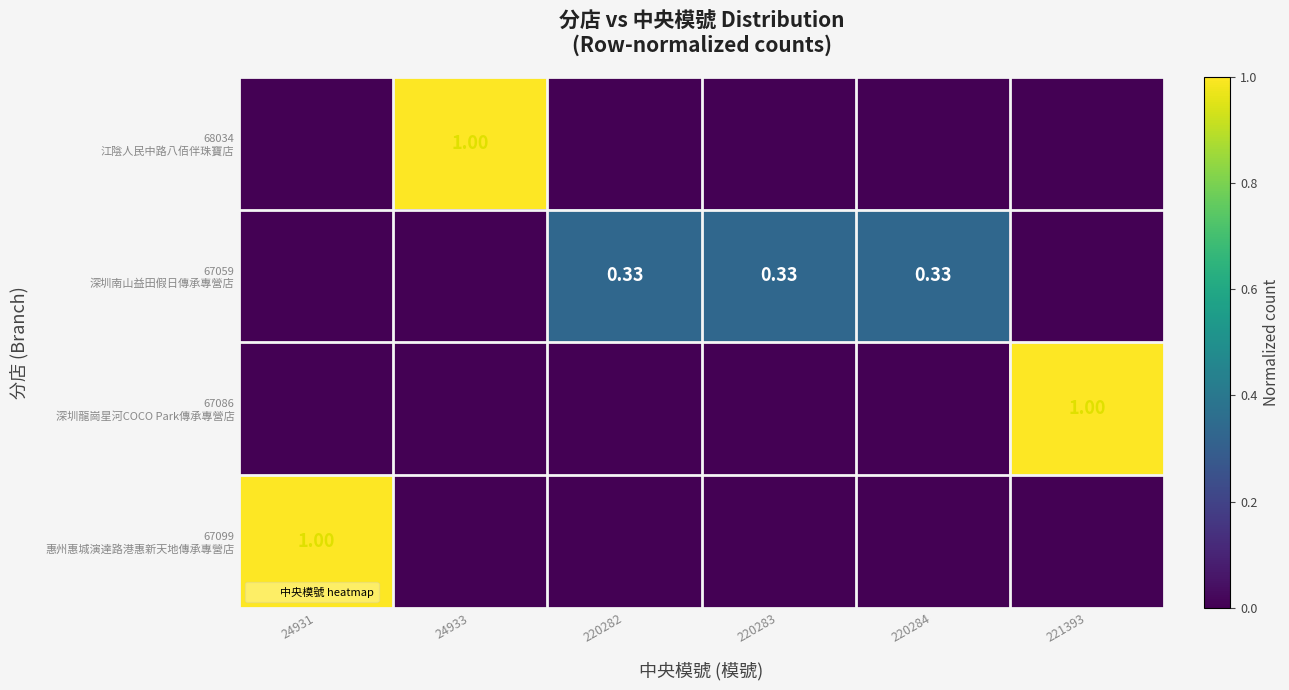

What is the maximum value for 67099 惠州惠城演達路港惠新天地傳承專營店?

1.0